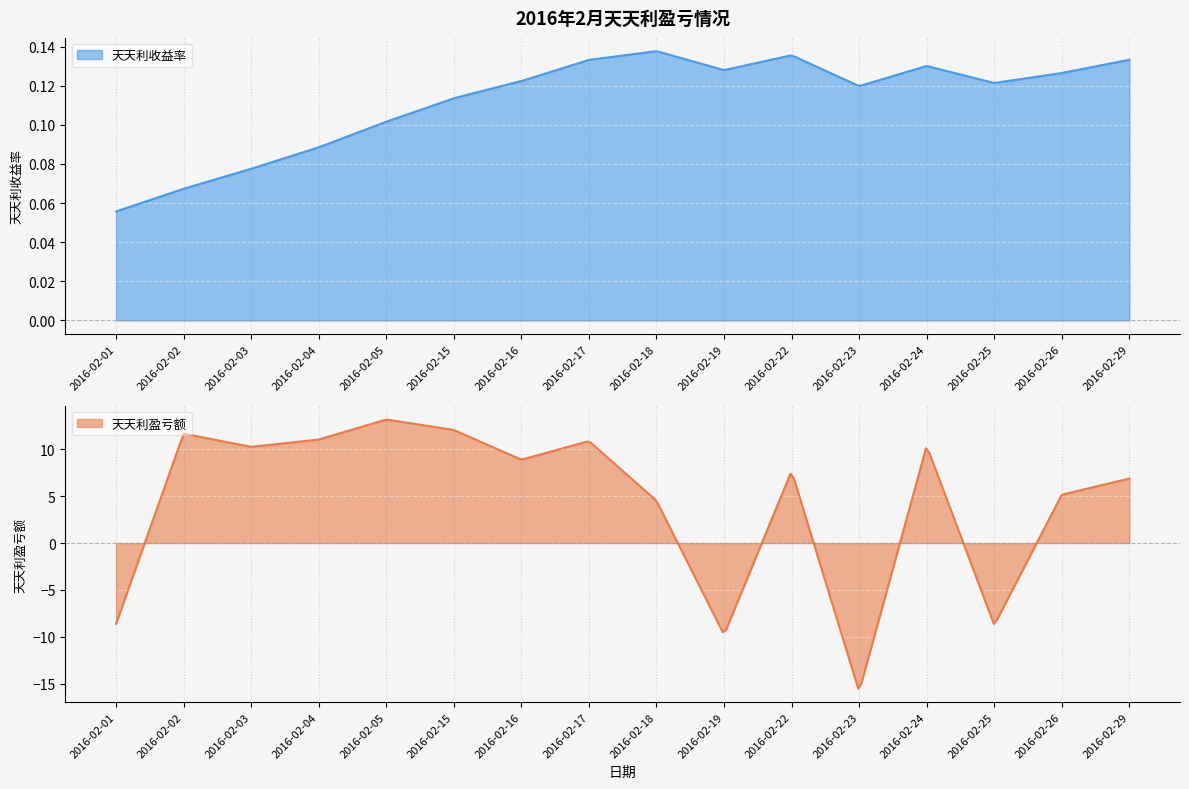

In 天天利收益率, how many points are lower than both neighbors (excluding endpoints)?

3